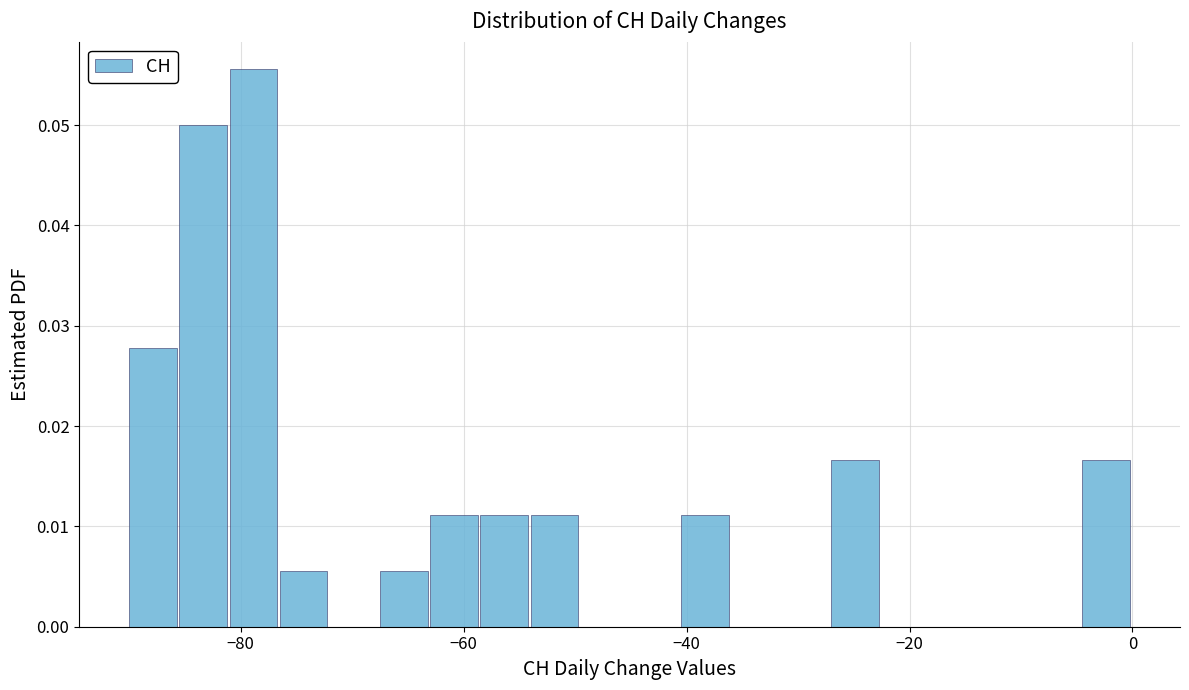

Around what value on the x-axis is the tallest bar? Give the approximate position of its centre, as read against the axis.

-78